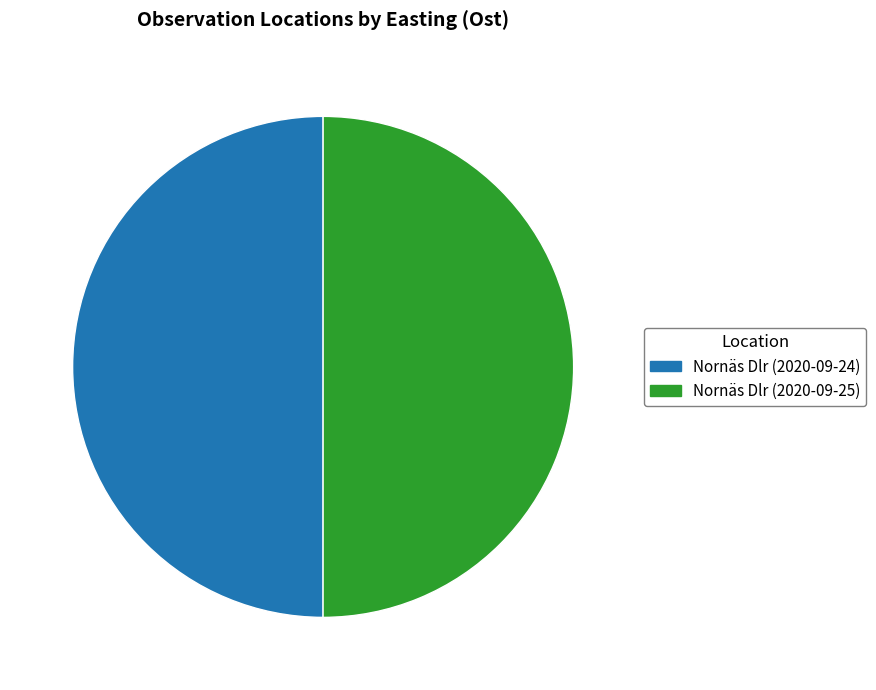

True or false: Nornäs Dlr (2020-09-24) accounts for 50% of the total.

True